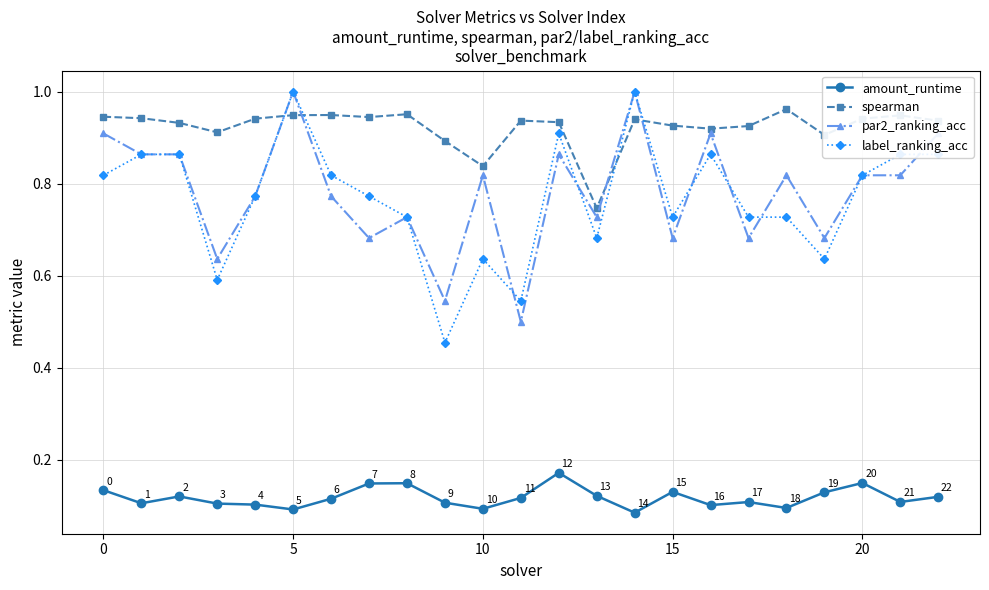

After their last crossing, which series has the higher values: spearman or label_ranking_acc?

spearman